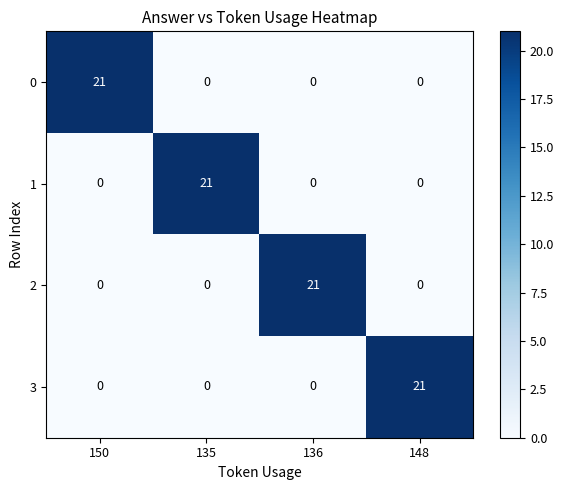

What is the greatest value displayed?

21